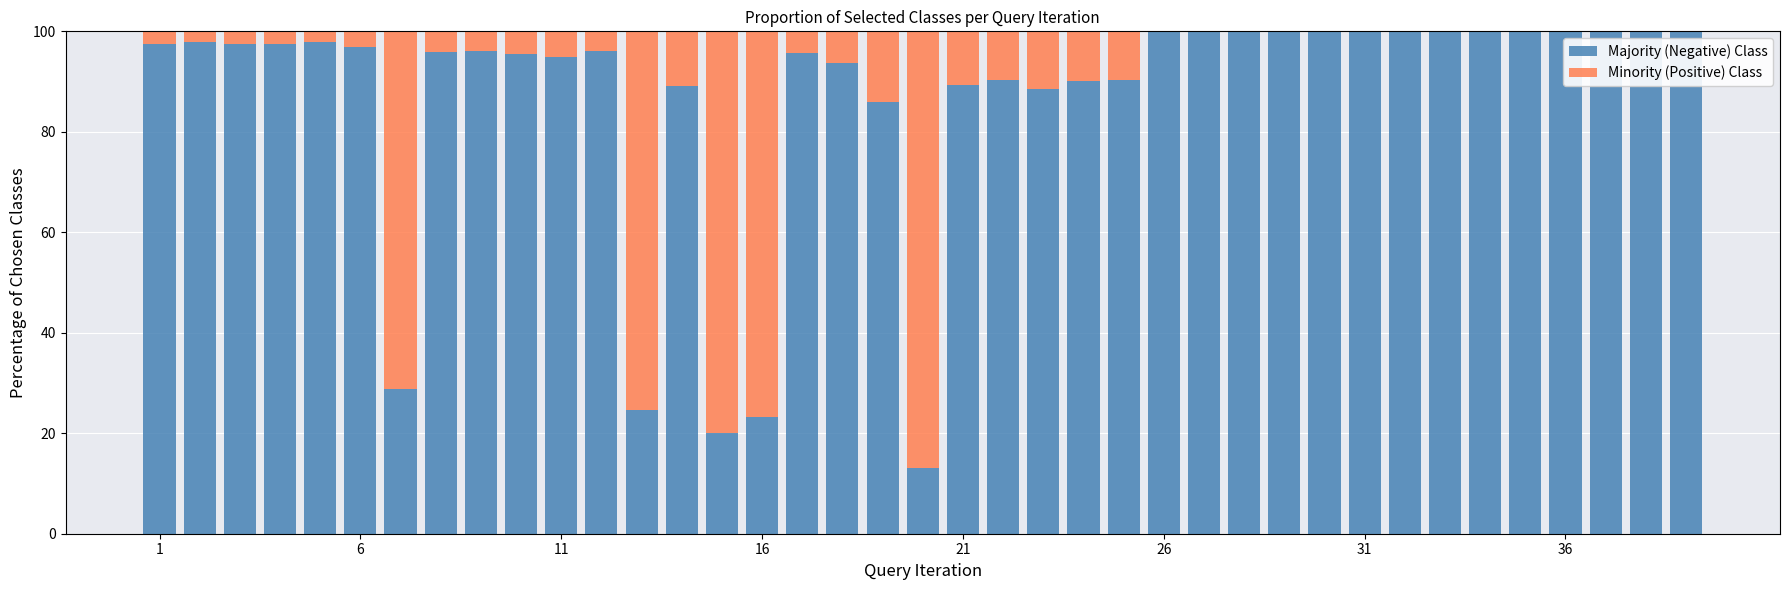

What is the value of the Majority (Negative) Class bar at the 9th from the left?

96.1